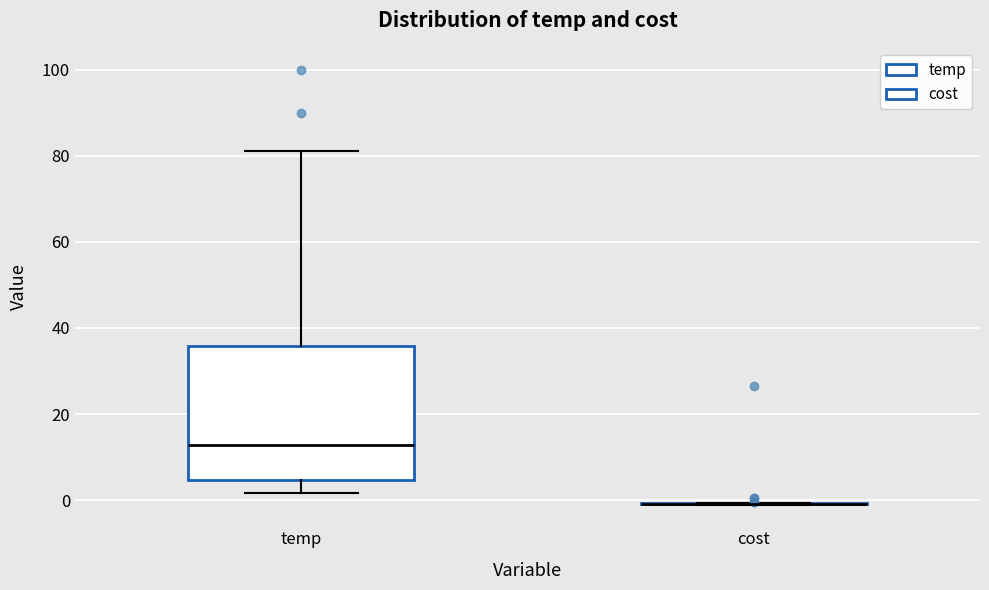

Where is the lower edge of the box for temp on the y-axis? The values are not printed on the chart, so give them approximately, as read against the axis.

4